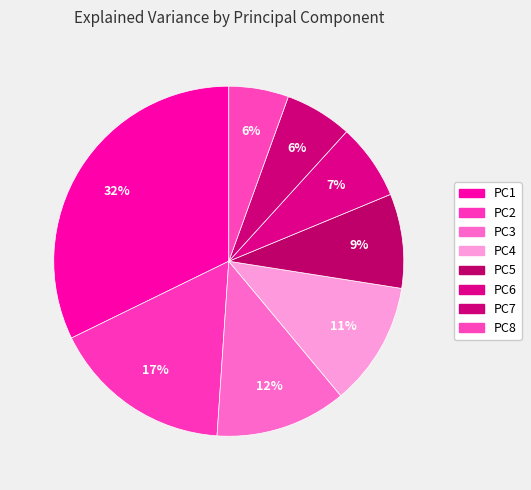

Which category has the biggest portion of the pie?

PC1